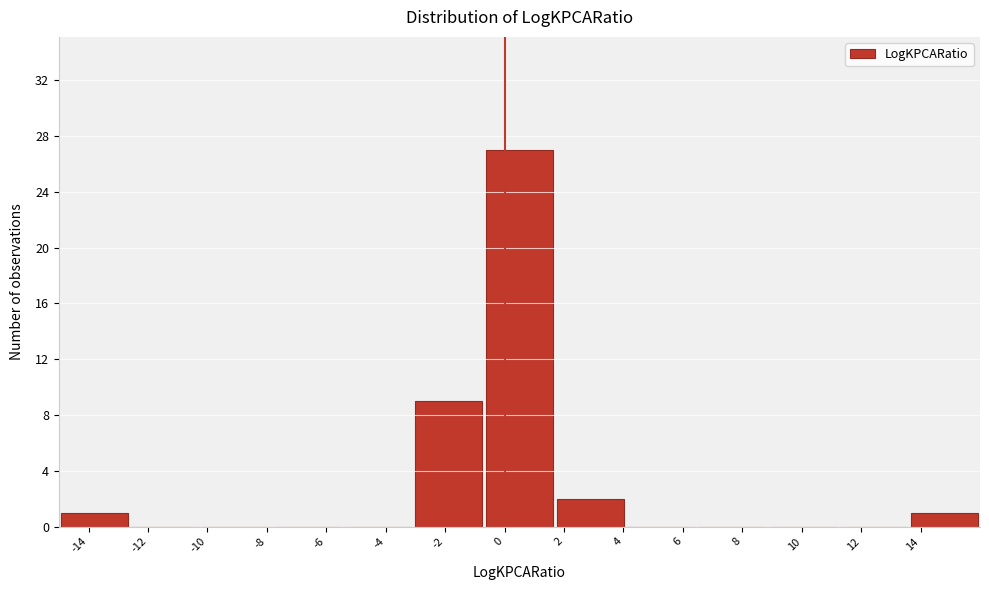

How tall is the bar that spans -15.0 to -12.6 on the x-axis? Neither the bar edges nor the heights are printed on the chart, so give them approximately, as read against the axes.

1